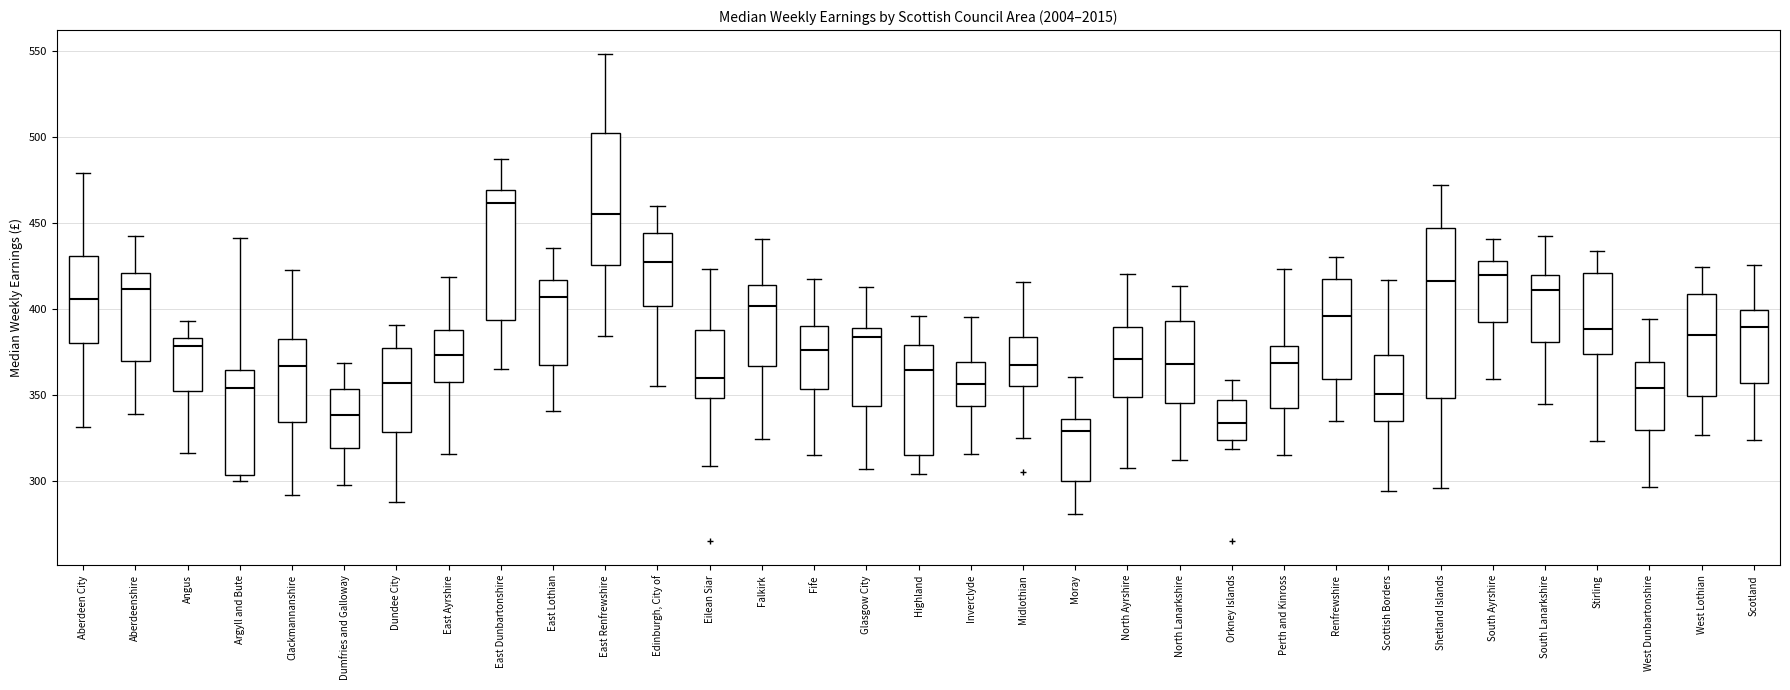

Where is the upper edge of the box for Stirling on the y-axis? The values are not printed on the chart, so give them approximately, as read against the axis.

420